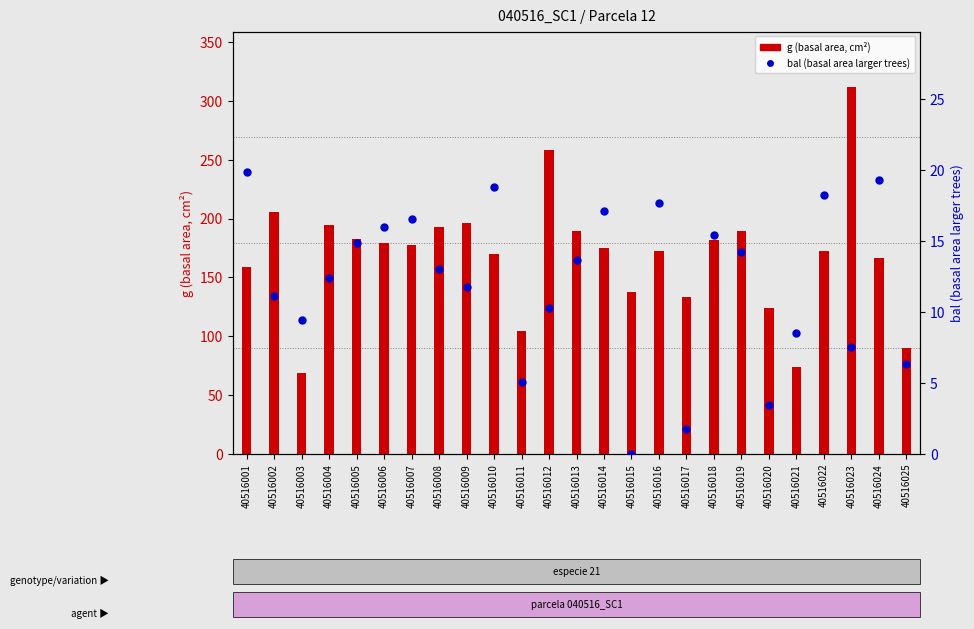

What value does the g (basal area) series have at 40516022?

172.3